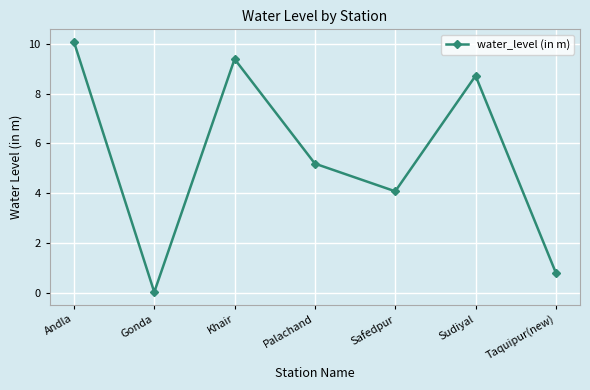

At which category does the data reach its first local valley?

Gonda